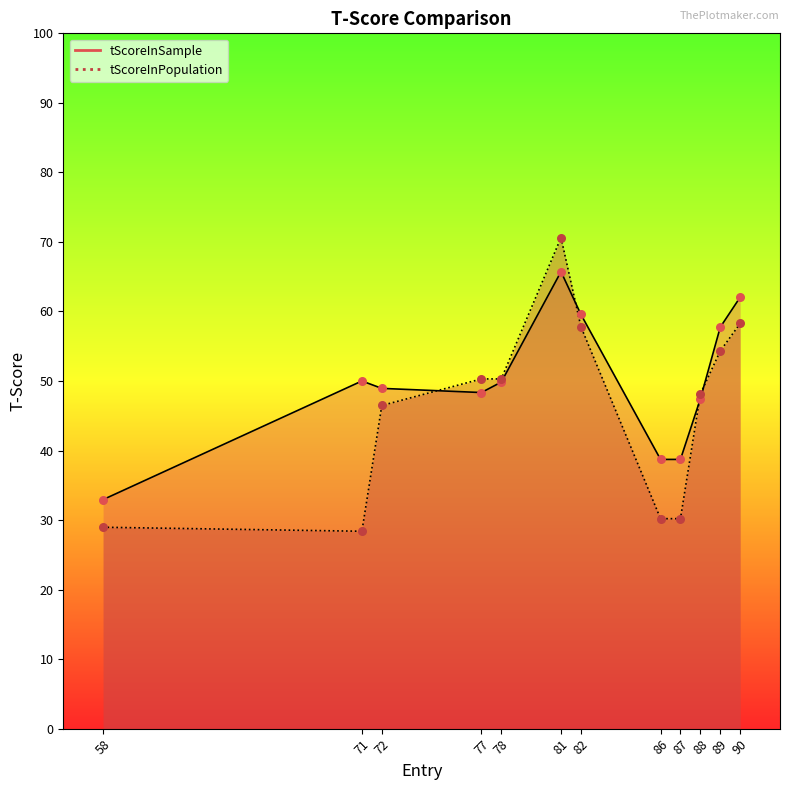

Is the value of tScoreInSample at 81 greater than the value of tScoreInPopulation at 90?

Yes